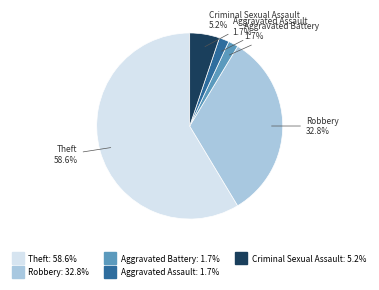

Does Aggravated Assault represent more than half of the total?

No